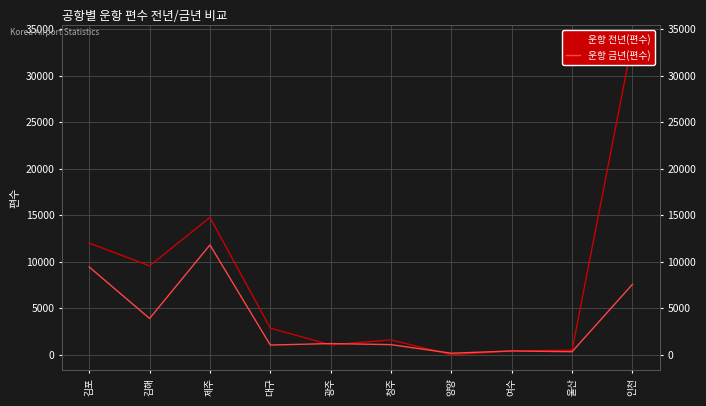

How many times do 운항 금년(편수) and 운항 전년(편수) cross each other?

4